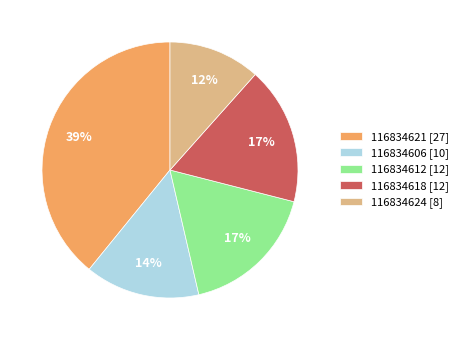

The 116834624 slice represents 4% of the pie. True or false?

False